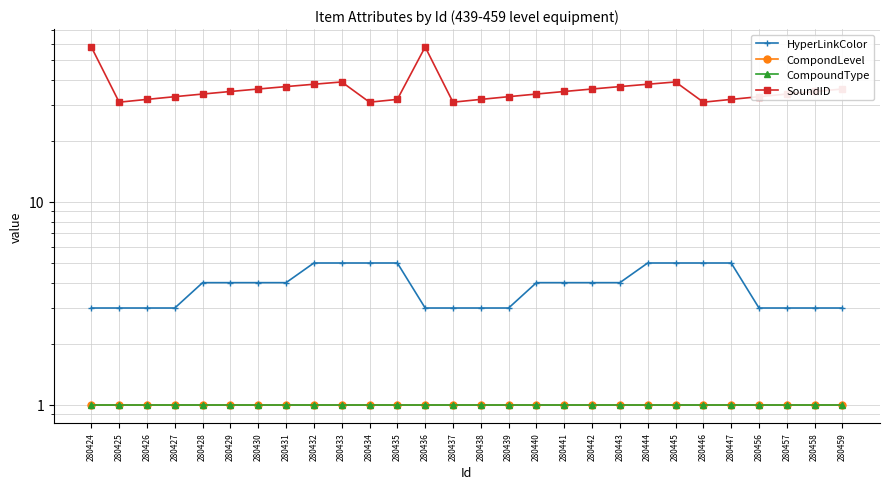

Is this an area chart (filled region under the line)?

No